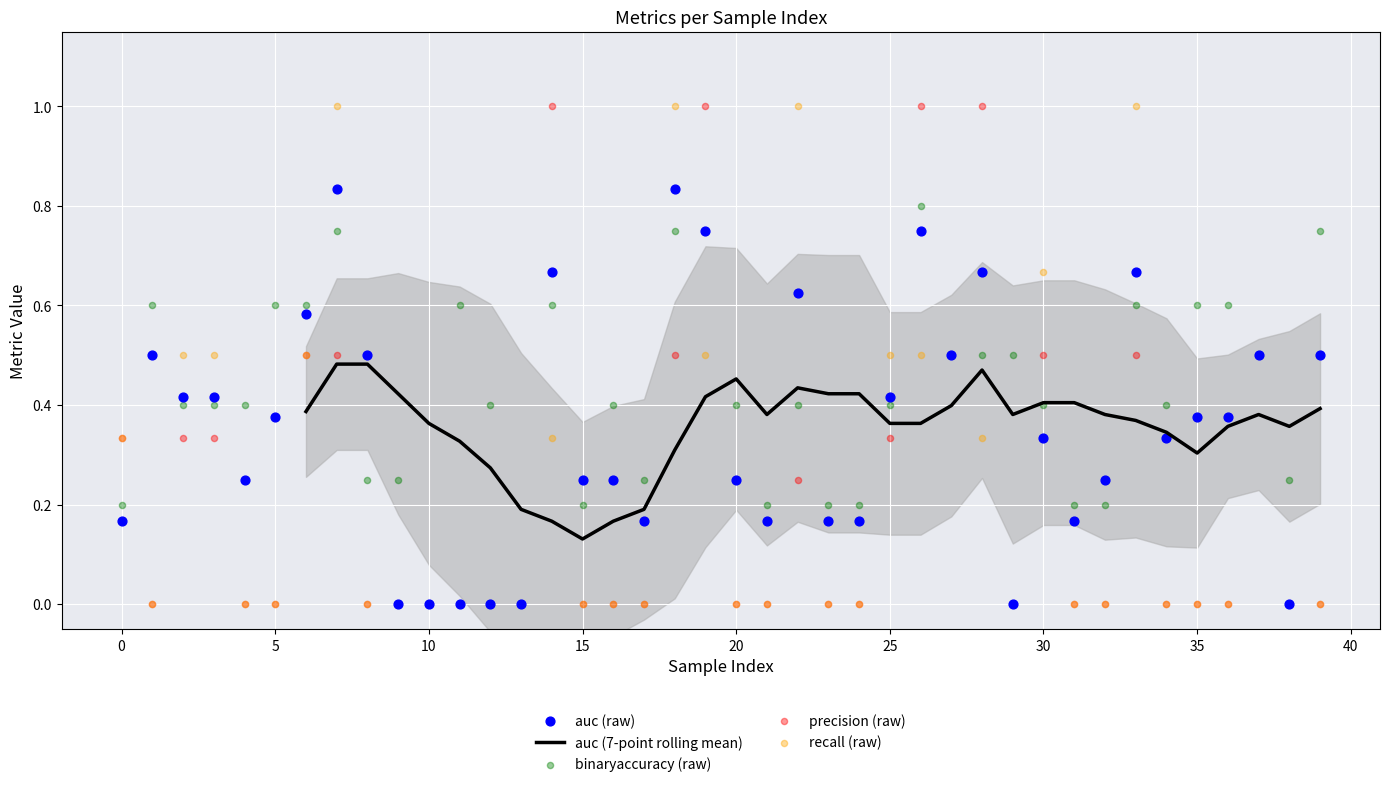

Which series reaches the minimum Y coordinate?

auc